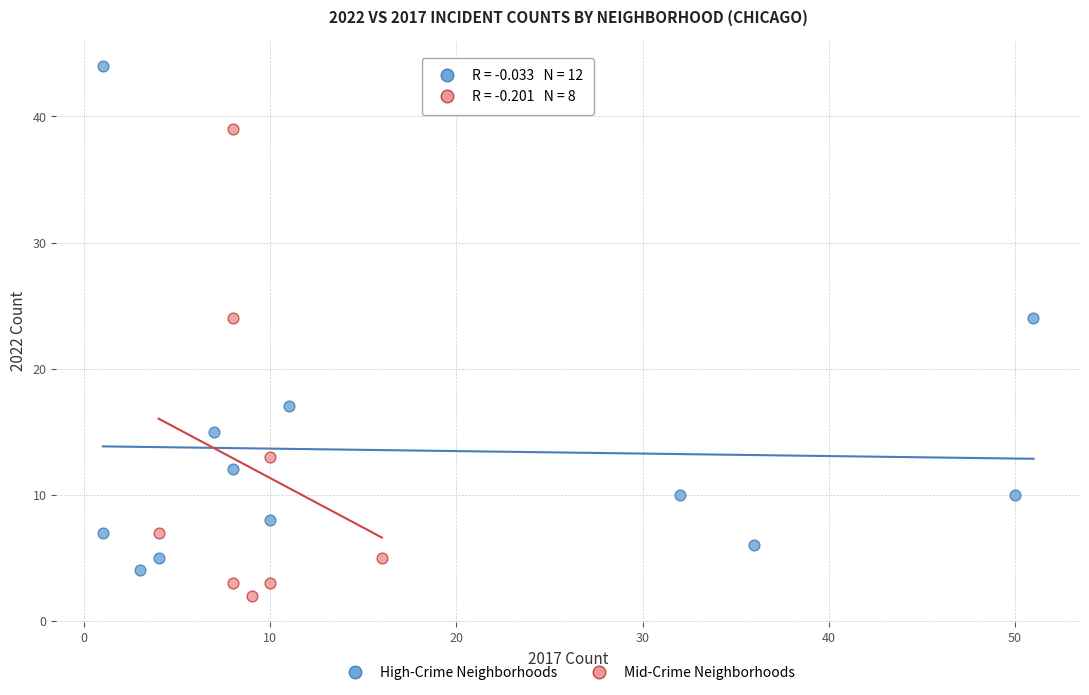

Which series reaches the minimum Y coordinate?

Mid-Crime Neighborhoods